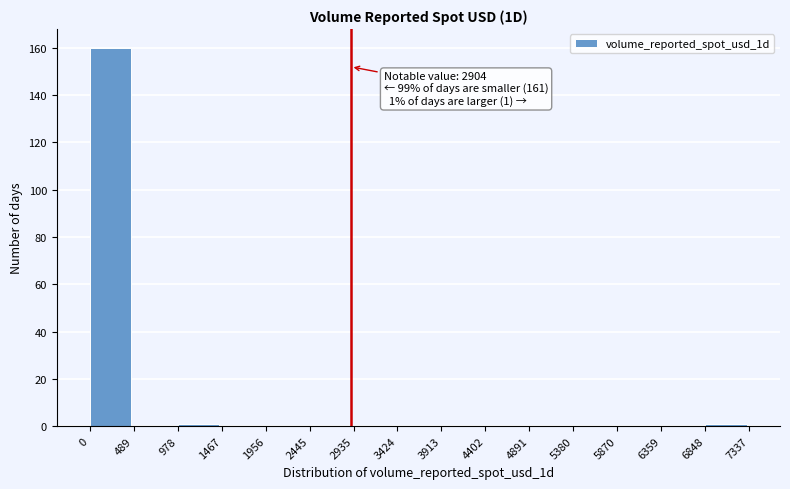

Which range on the x-axis has the tallest bar?

0 to 489